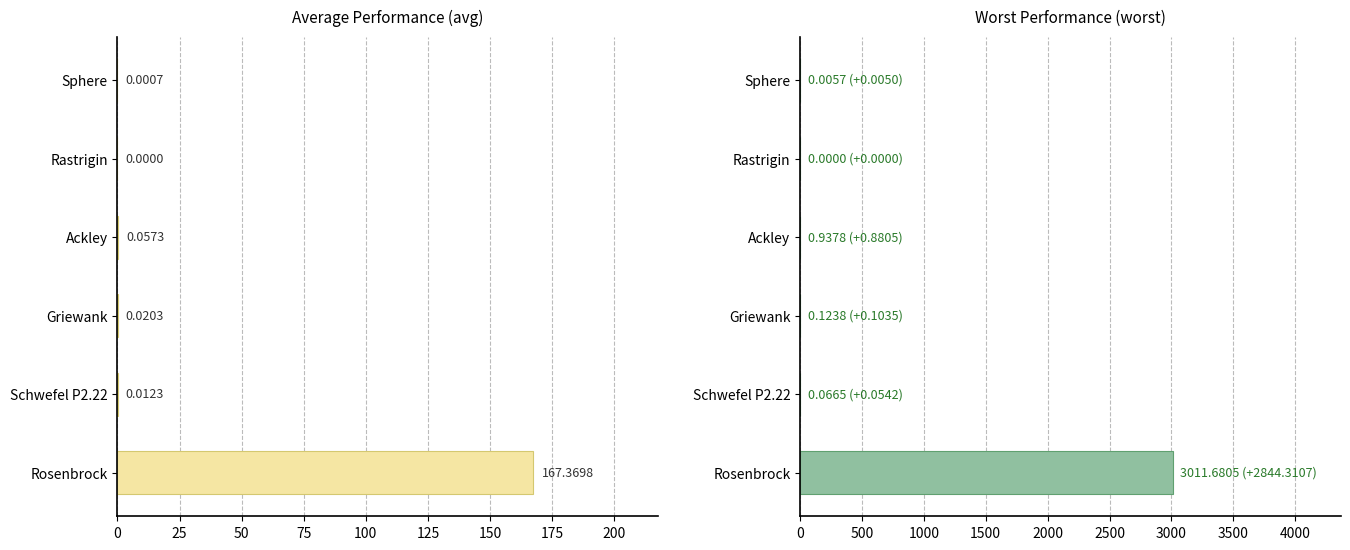

Is it true that worst equals 0.9 at Ackley?

True